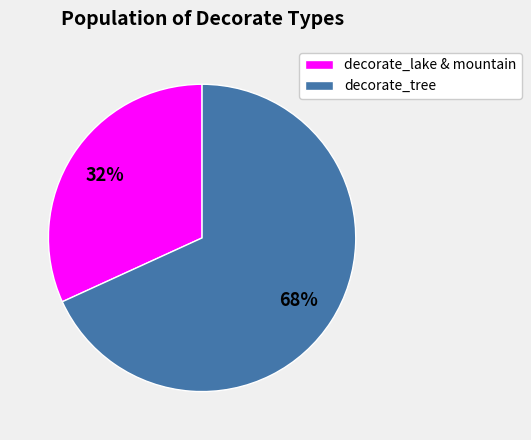

To the nearest percent, what is the difference between the largest and smallest slice percentages?

36%